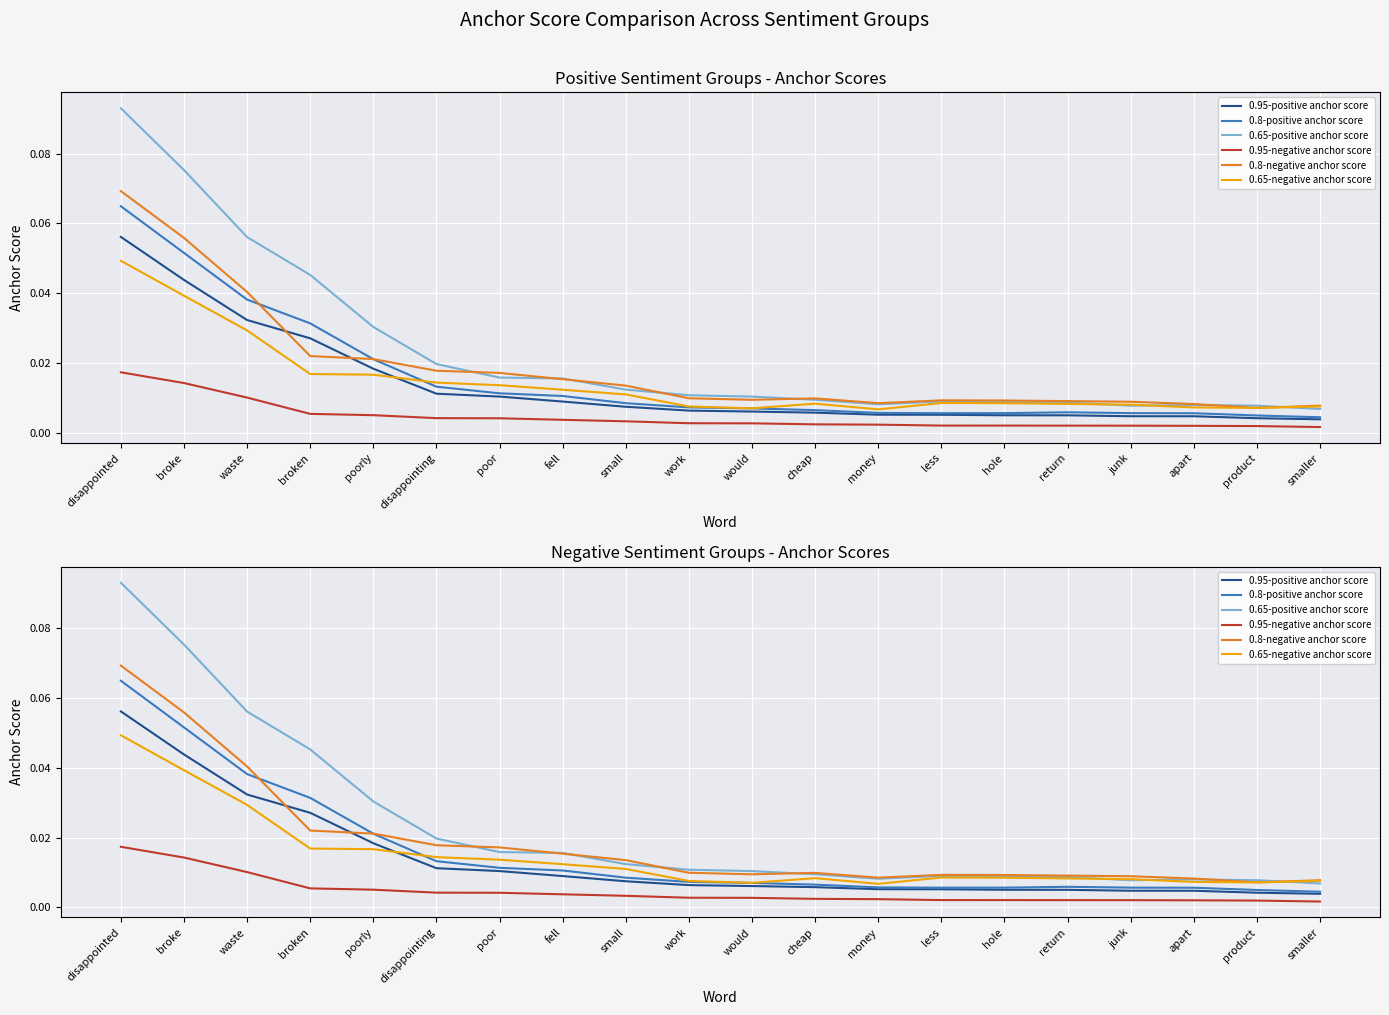

Reading right to left, list all the values displayed in this chart.

0.95-positive anchor score: 0.0	0.0	0.0	0.0	0.0	0.0	0.0	0.0	0.0	0.0	0.0	0.0	0.0	0.0	0.0	0.0	0.0	0.0	0.0	0.1
0.8-positive anchor score: 0.0	0.0	0.0	0.0	0.0	0.0	0.0	0.0	0.0	0.0	0.0	0.0	0.0	0.0	0.0	0.0	0.0	0.0	0.1	0.1
0.65-positive anchor score: 0.0	0.0	0.0	0.0	0.0	0.0	0.0	0.0	0.0	0.0	0.0	0.0	0.0	0.0	0.0	0.0	0.0	0.1	0.1	0.1
0.95-negative anchor score: 0.0	0.0	0.0	0.0	0.0	0.0	0.0	0.0	0.0	0.0	0.0	0.0	0.0	0.0	0.0	0.0	0.0	0.0	0.0	0.0
0.8-negative anchor score: 0.0	0.0	0.0	0.0	0.0	0.0	0.0	0.0	0.0	0.0	0.0	0.0	0.0	0.0	0.0	0.0	0.0	0.0	0.1	0.1
0.65-negative anchor score: 0.0	0.0	0.0	0.0	0.0	0.0	0.0	0.0	0.0	0.0	0.0	0.0	0.0	0.0	0.0	0.0	0.0	0.0	0.0	0.0